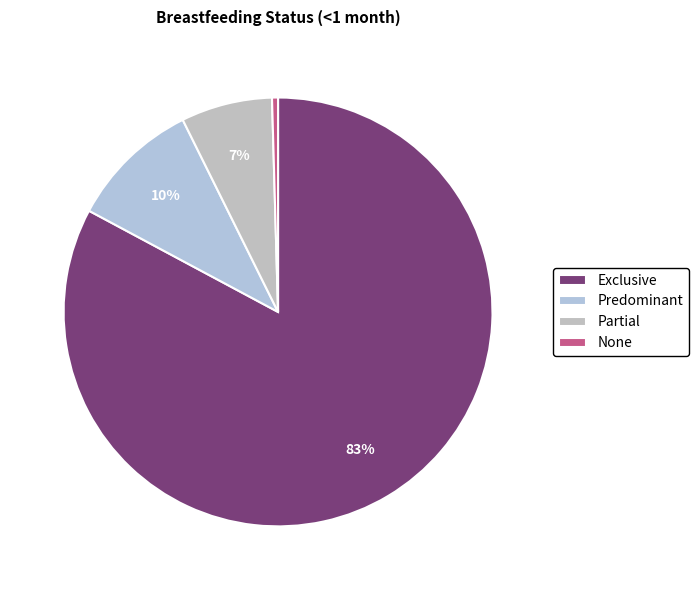

The Predominant slice represents 10% of the pie. True or false?

True